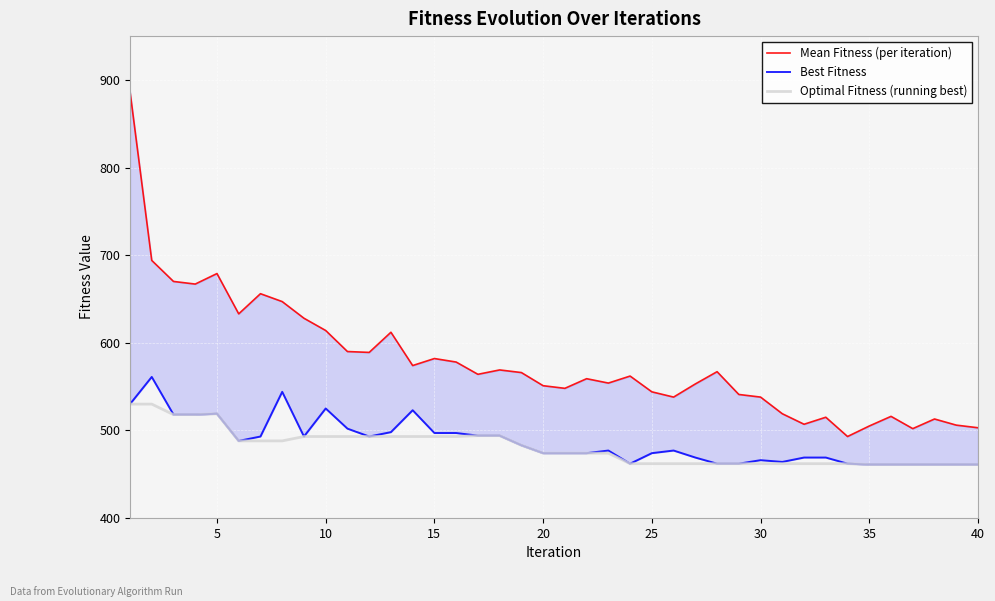

True or false: Best Fitness and Mean Fitness (per iteration) intersect in this chart.

False